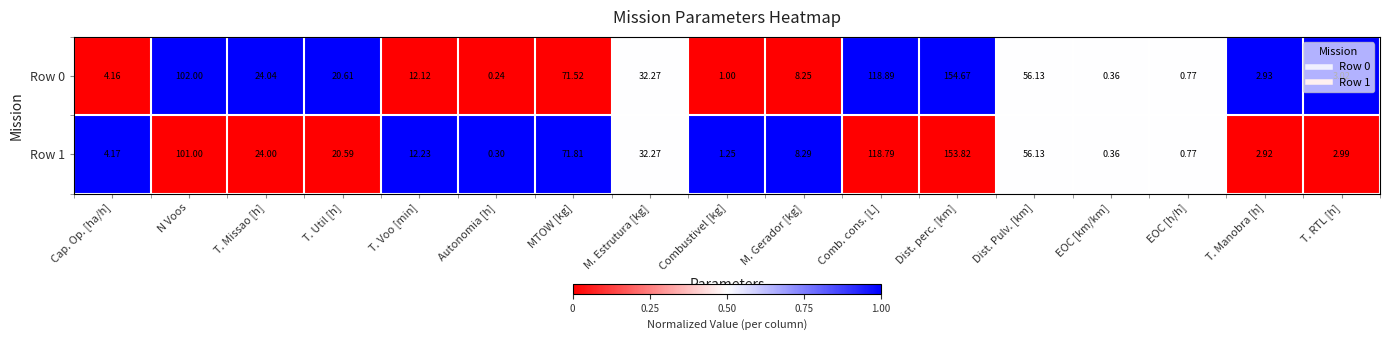

At which label is Row 0 closest to 77?

MTOW [kg]